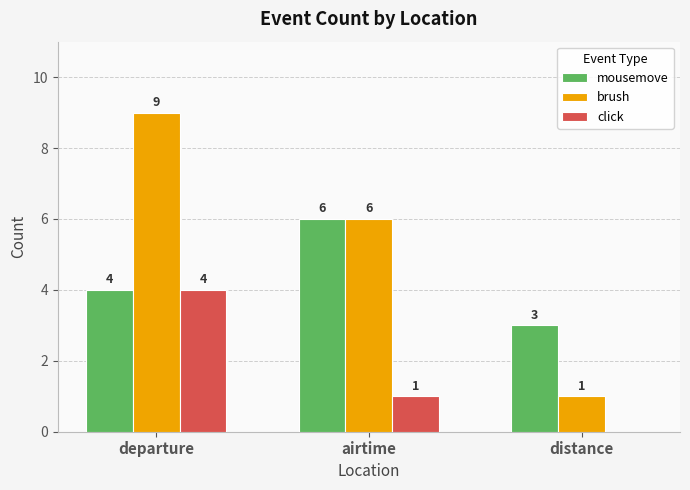

What is the sum of the click values at distance and departure?

4